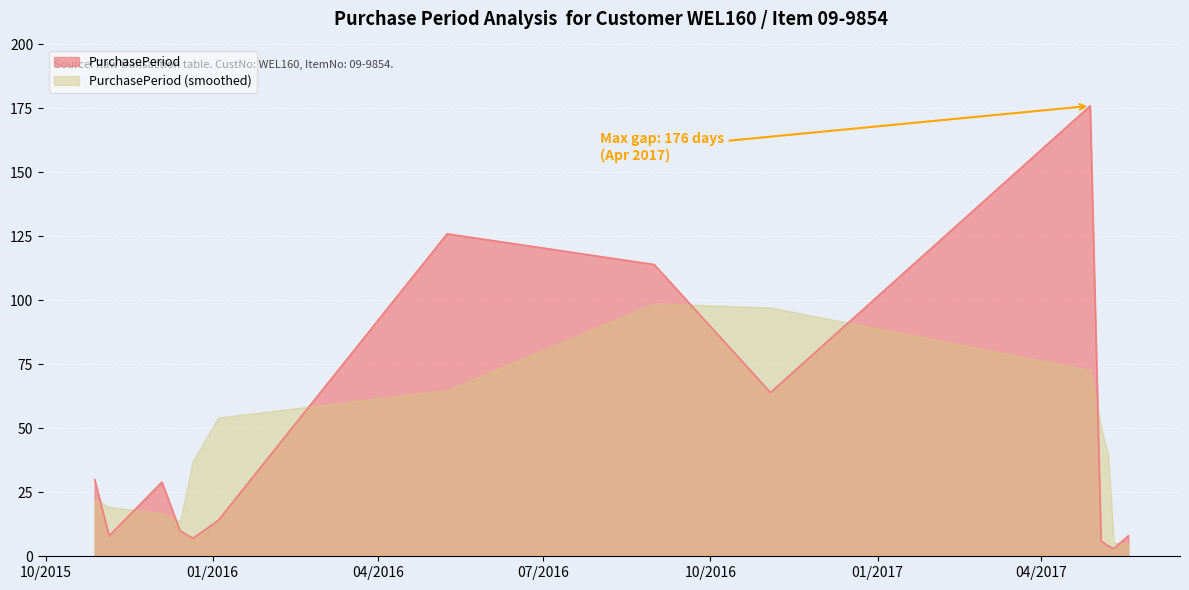

How many lines are shown in the chart?

2